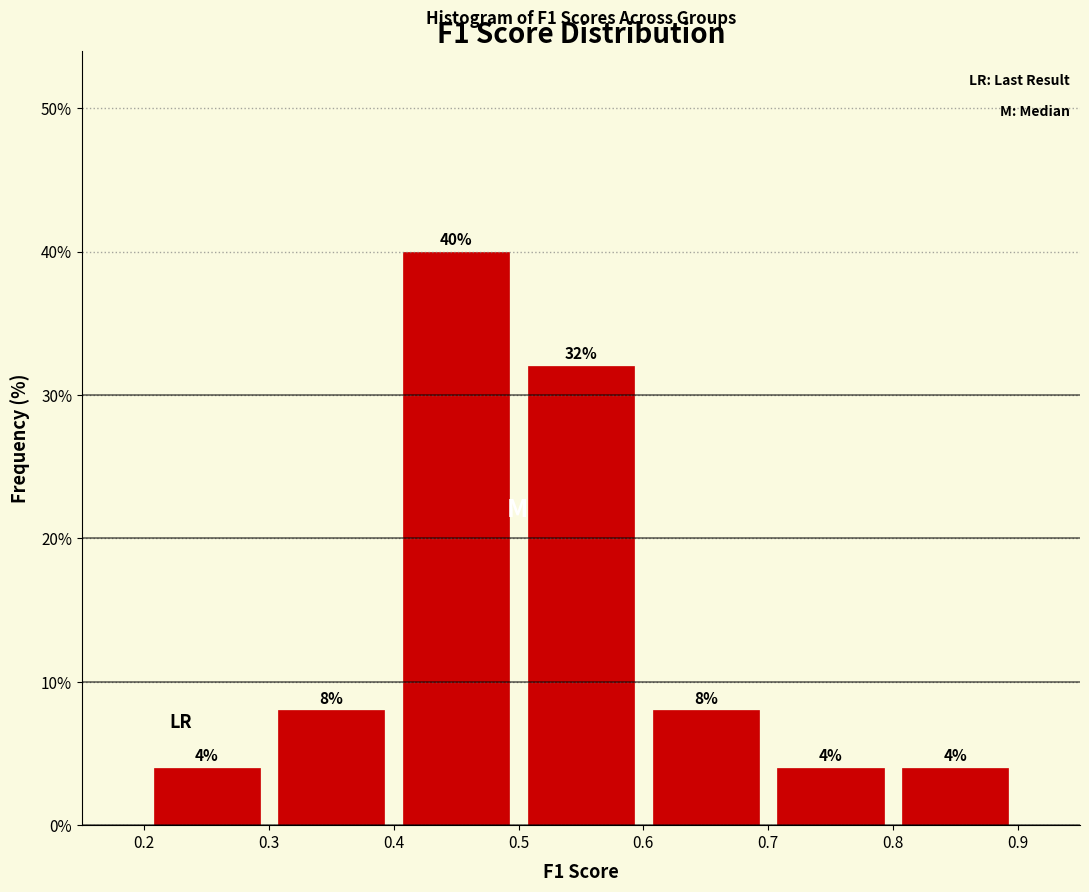

How tall is the bar that spans 0.8 to 0.9 on the x-axis?

4